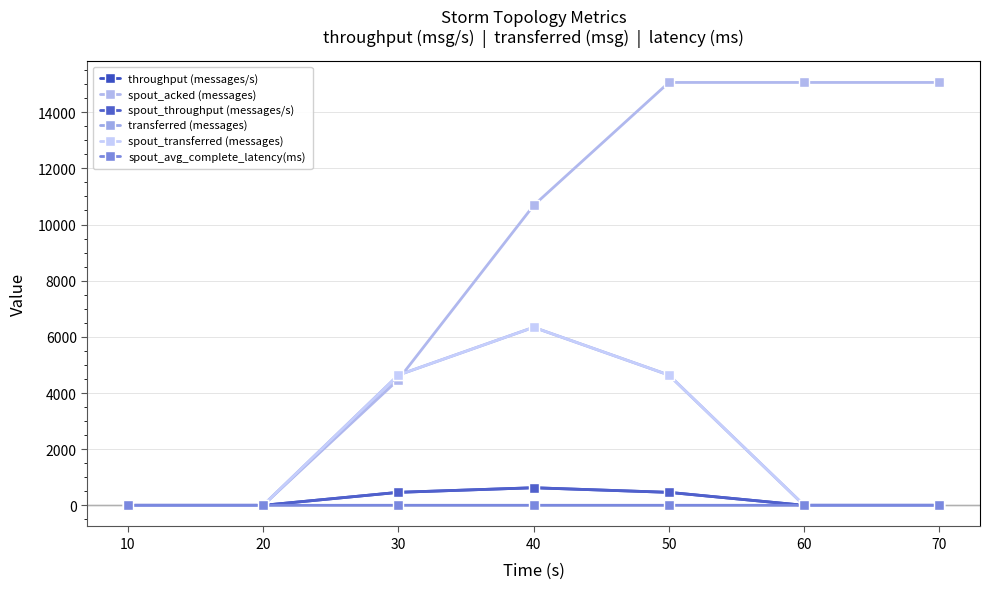

True or false: spout_acked (messages) and throughput (messages/s) intersect in this chart.

False